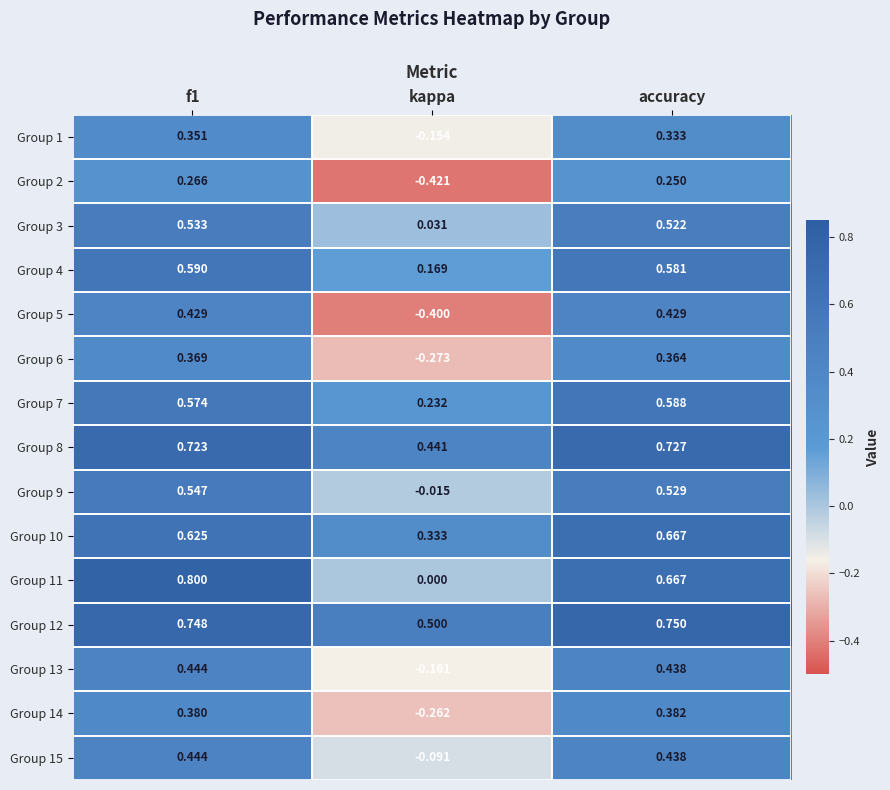

Which series has the largest range (max minus min)?

Group 5